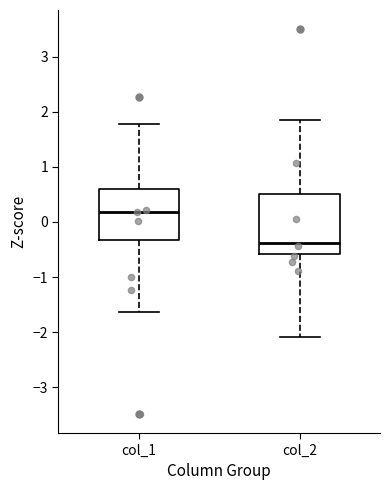

Which box has the lowest median line?

col_2